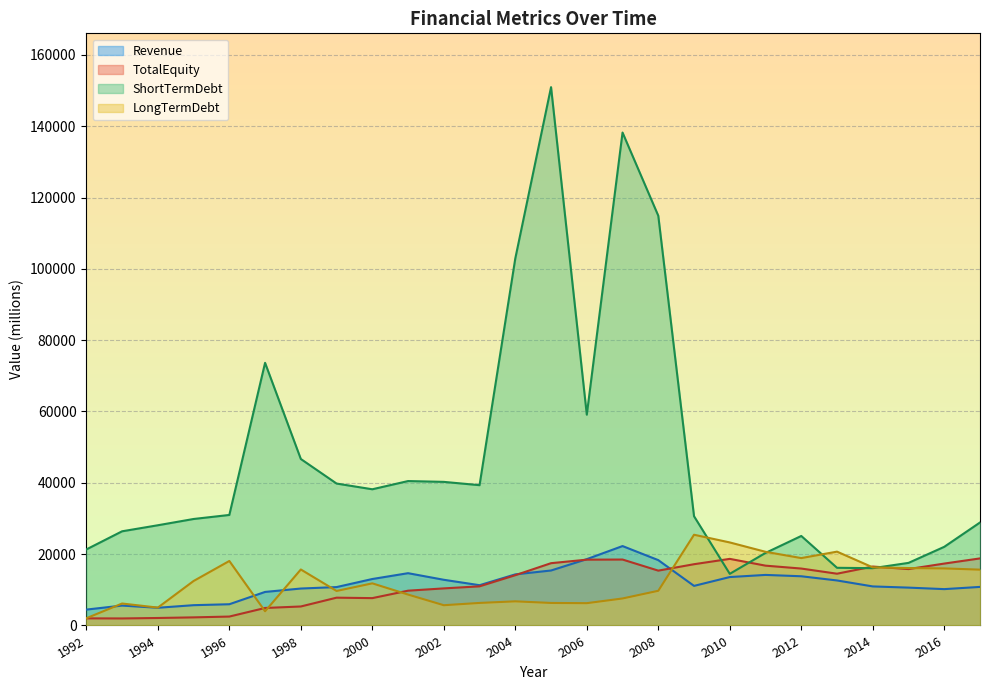

Where does the Revenue series first go above 11291?

2000